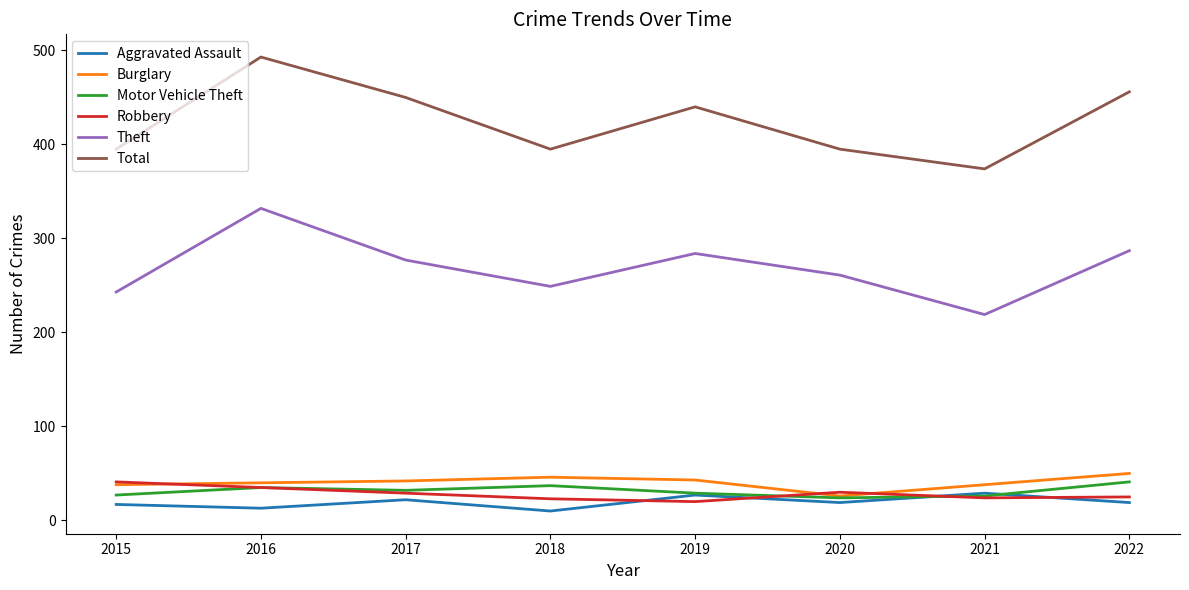

Read the Theft value at 2020.

261